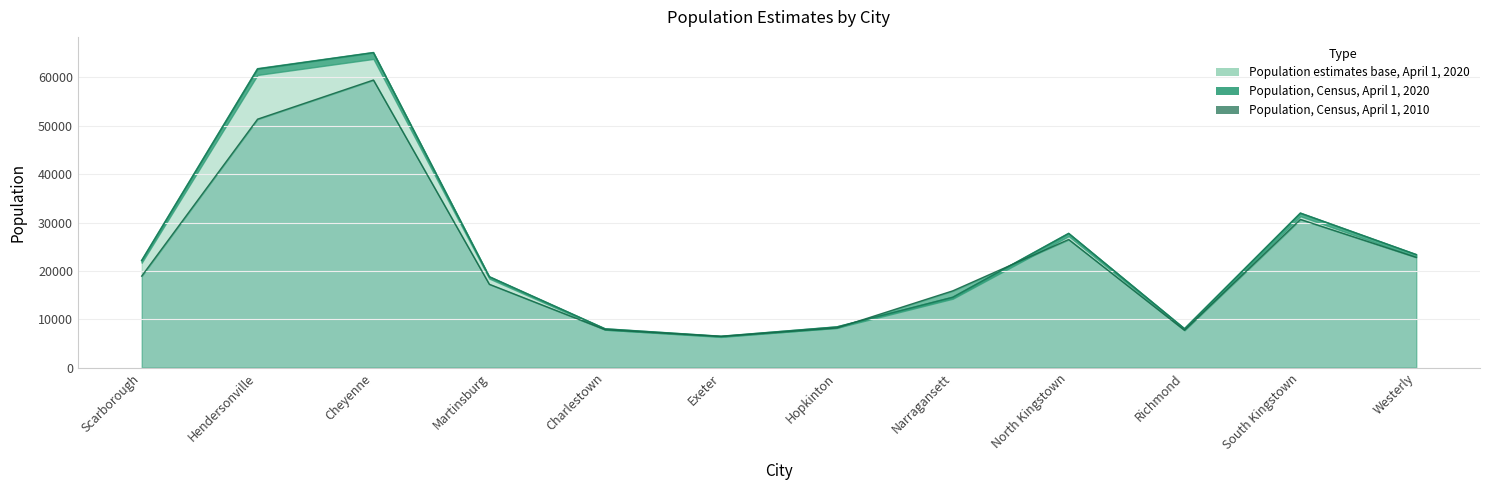

List the labels in order of Population, Census, April 1, 2020 value, largest first.

Cheyenne, Hendersonville, South Kingstown, North Kingstown, Westerly, Scarborough, Martinsburg, Narragansett, Hopkinton, Richmond, Charlestown, Exeter